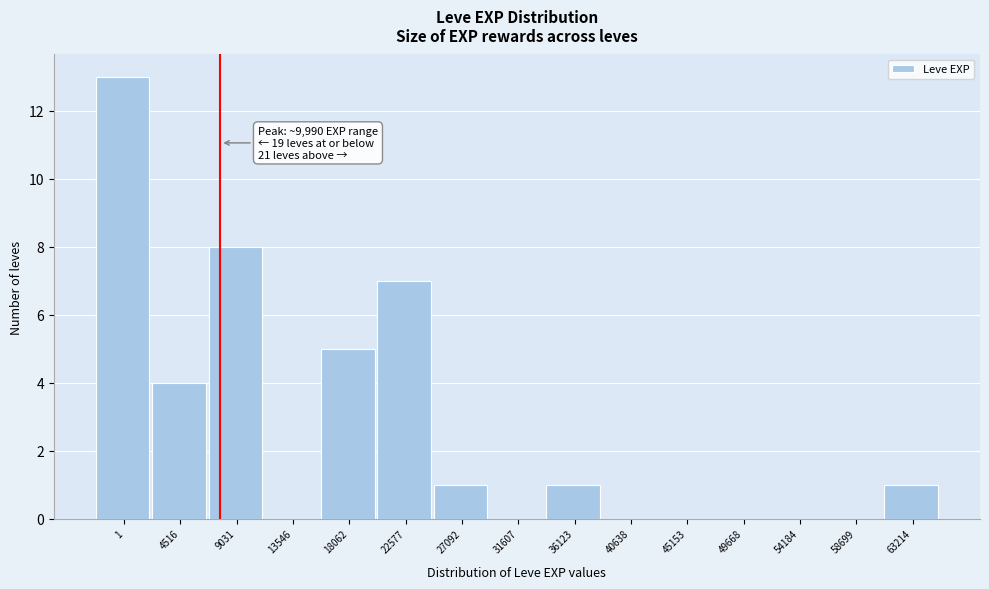

Reading left to right, transcribe all the data shown in this chart.

1=13	4516=4	9031=8	13546=0	18062=5	22577=7	27092=1	31607=0	36123=1	40638=0	45153=0	49668=0	54184=0	58699=0	63214=1